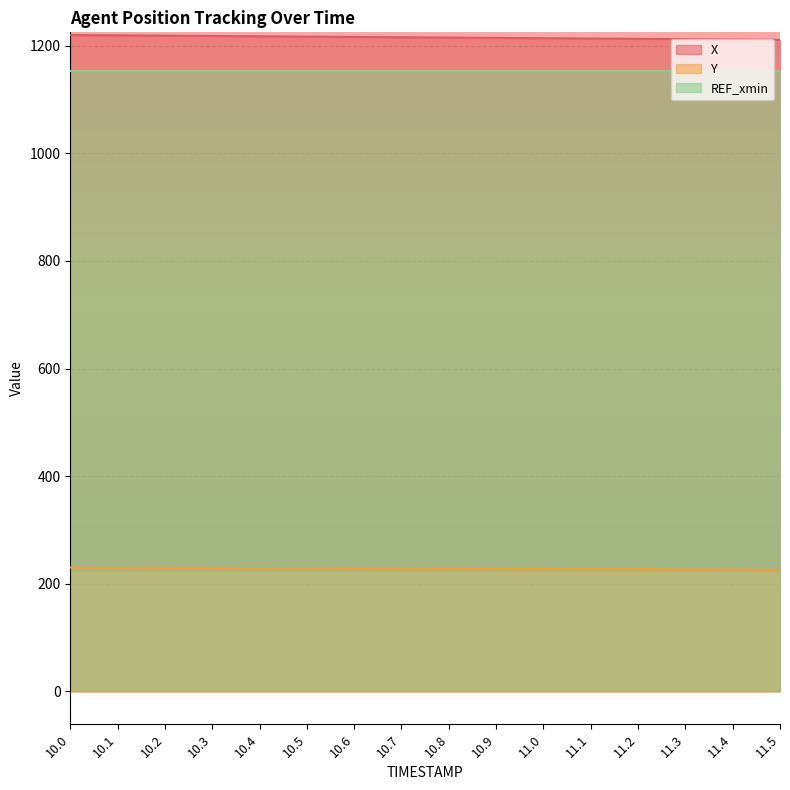

What are all the series names shown in the legend?

X, Y, REF_xmin